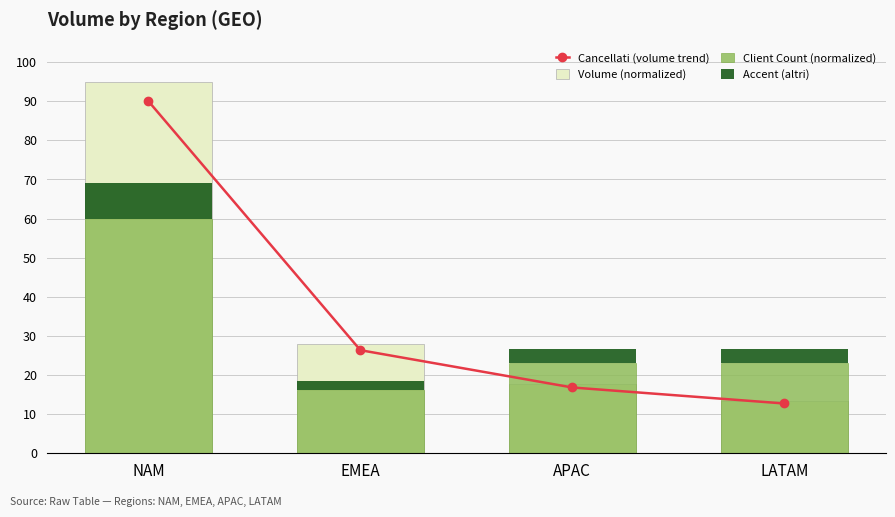

What is the label of the 1st bar from the left?

NAM